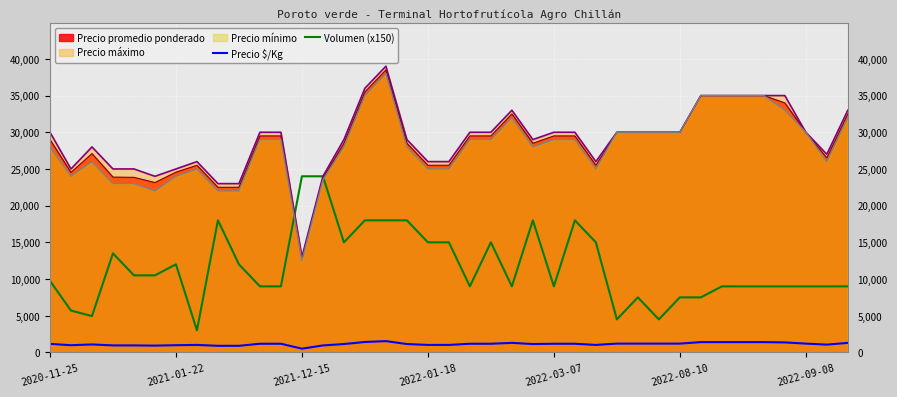

What is the lowest value of the Volumen (x150) series?

3000